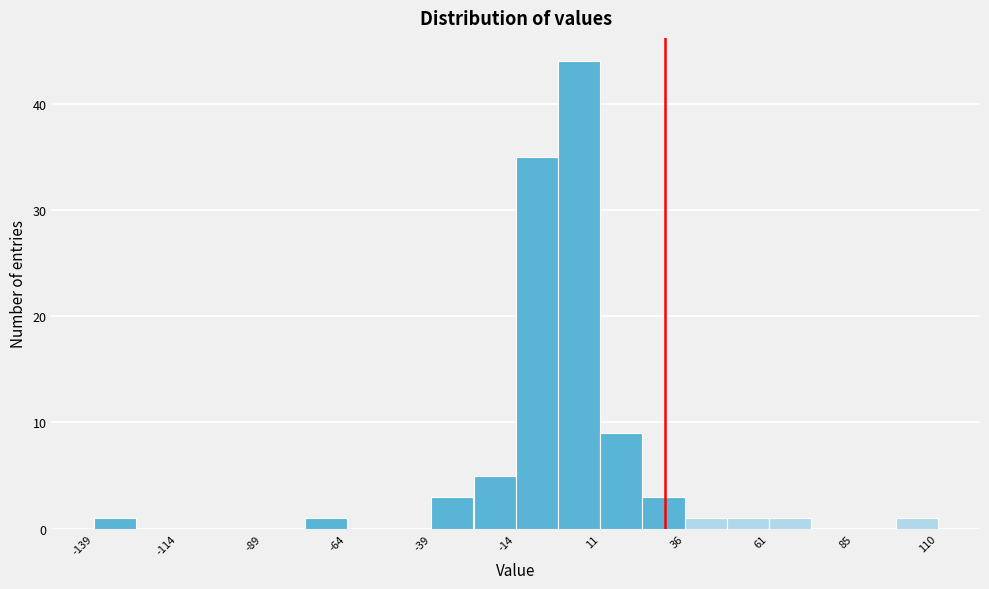

Around what value on the x-axis is the tallest bar? Give the approximate position of its centre, as read against the axis.

5